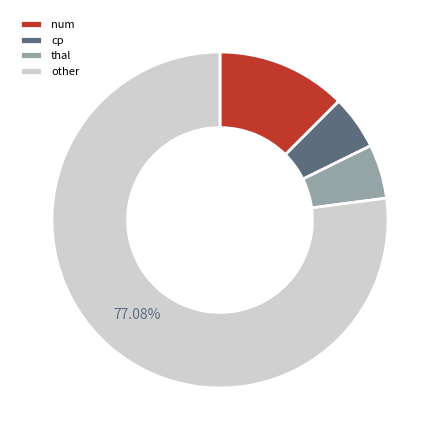

Does other account for over 50% of the chart?

Yes